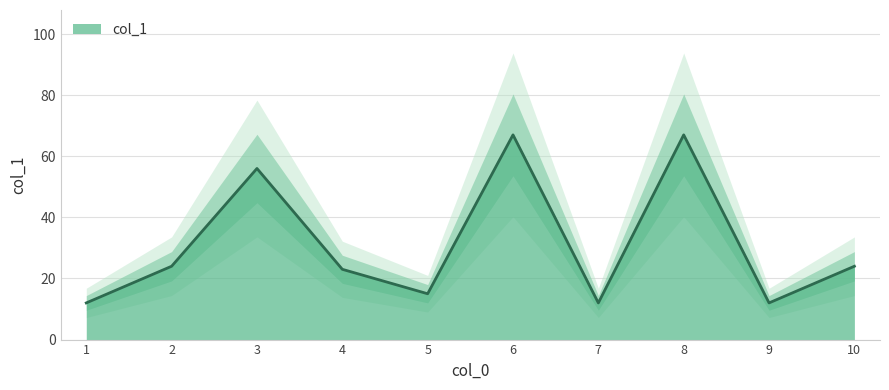

Which has a higher value, 4 or 9?

4